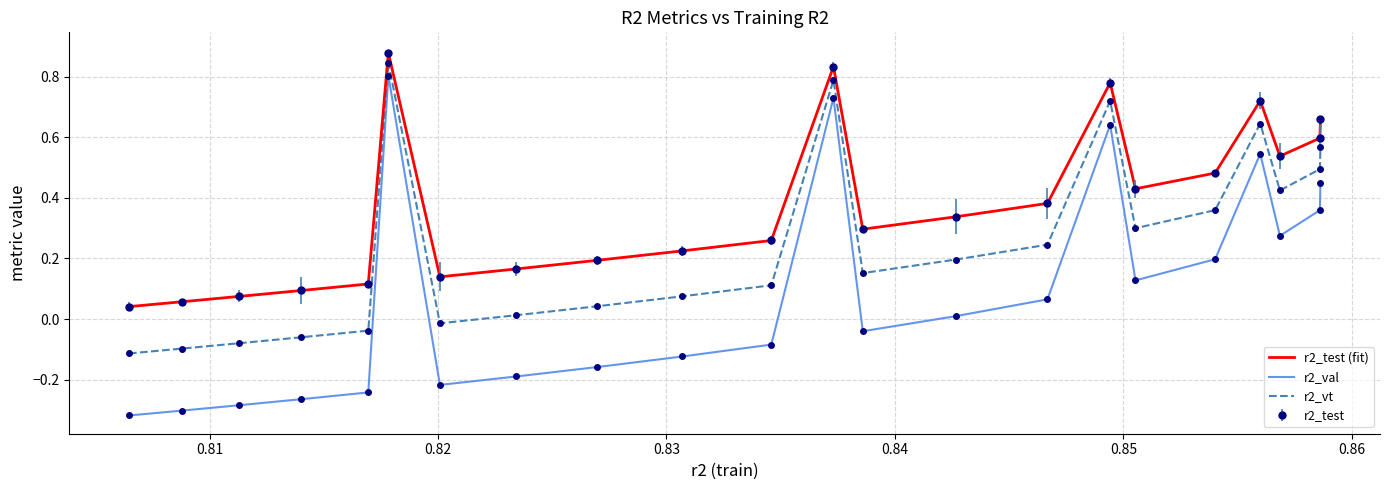

What is the difference between the second highest and minimum values in the r2_val series?

1.0